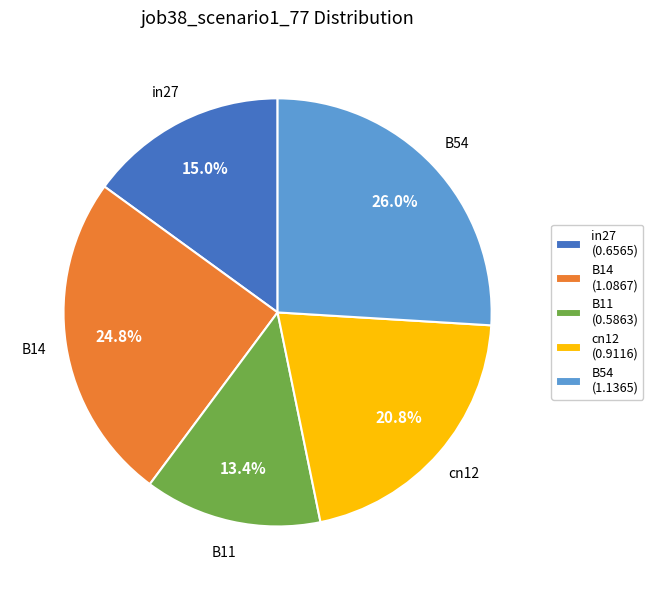

To the nearest percent, what is the average slice percentage?

20%